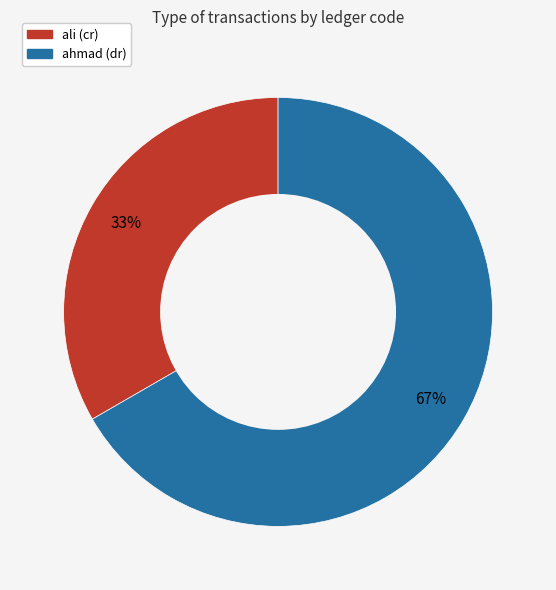

The ahmad (dr) slice represents 79% of the pie. True or false?

False